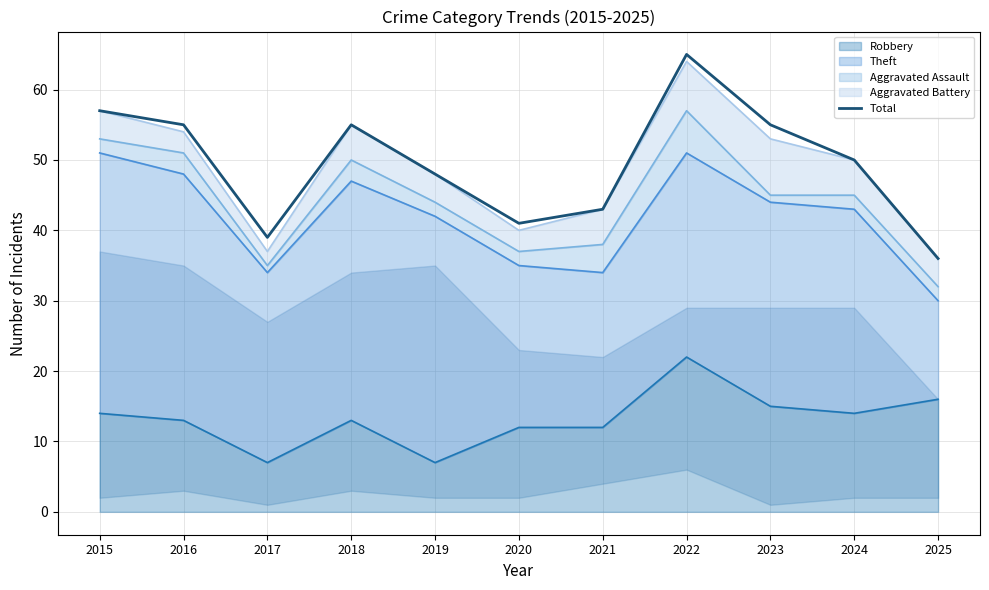

Which category has the highest value across all series?

2022